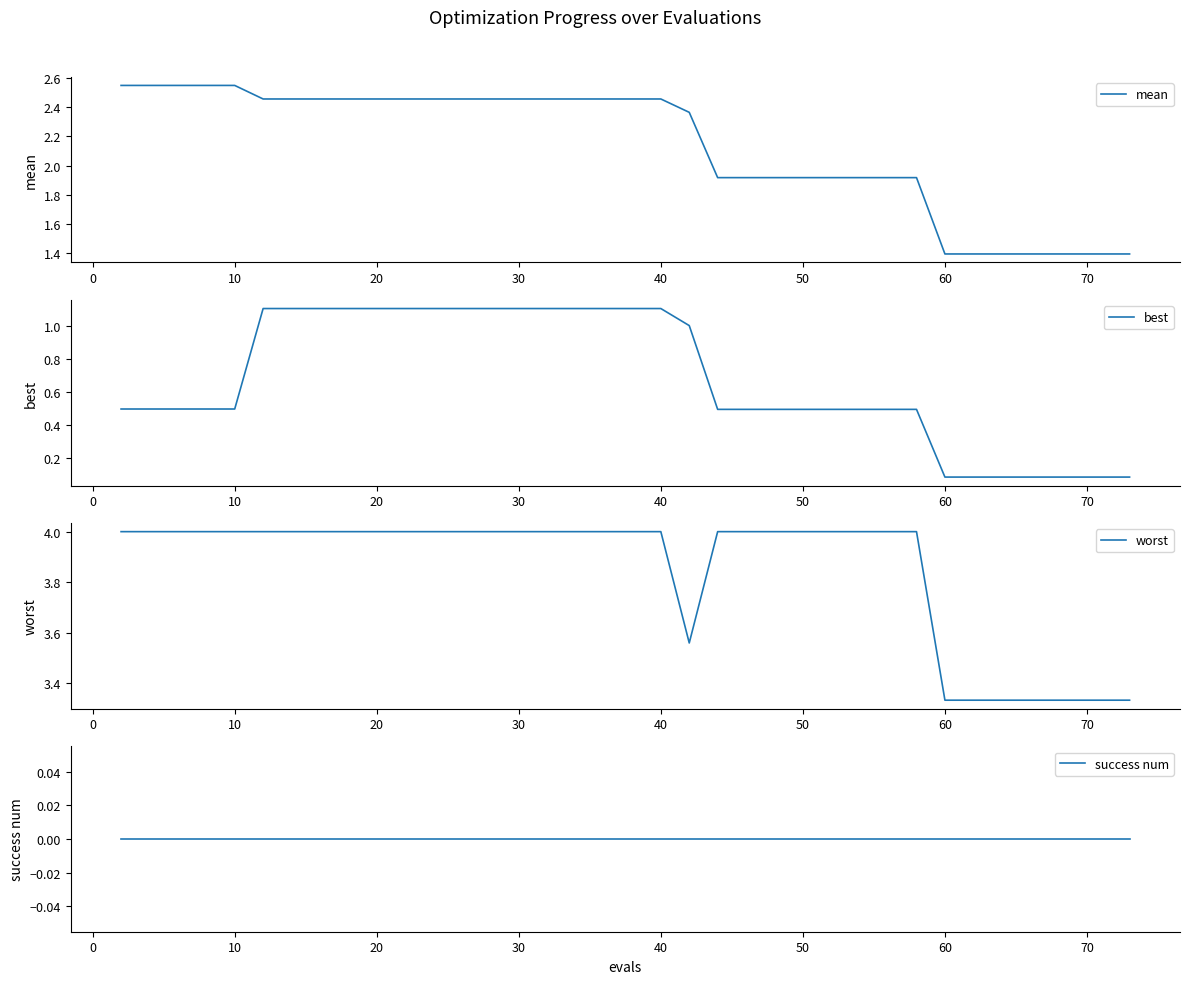

What is the lowest value of the mean series?

1.4